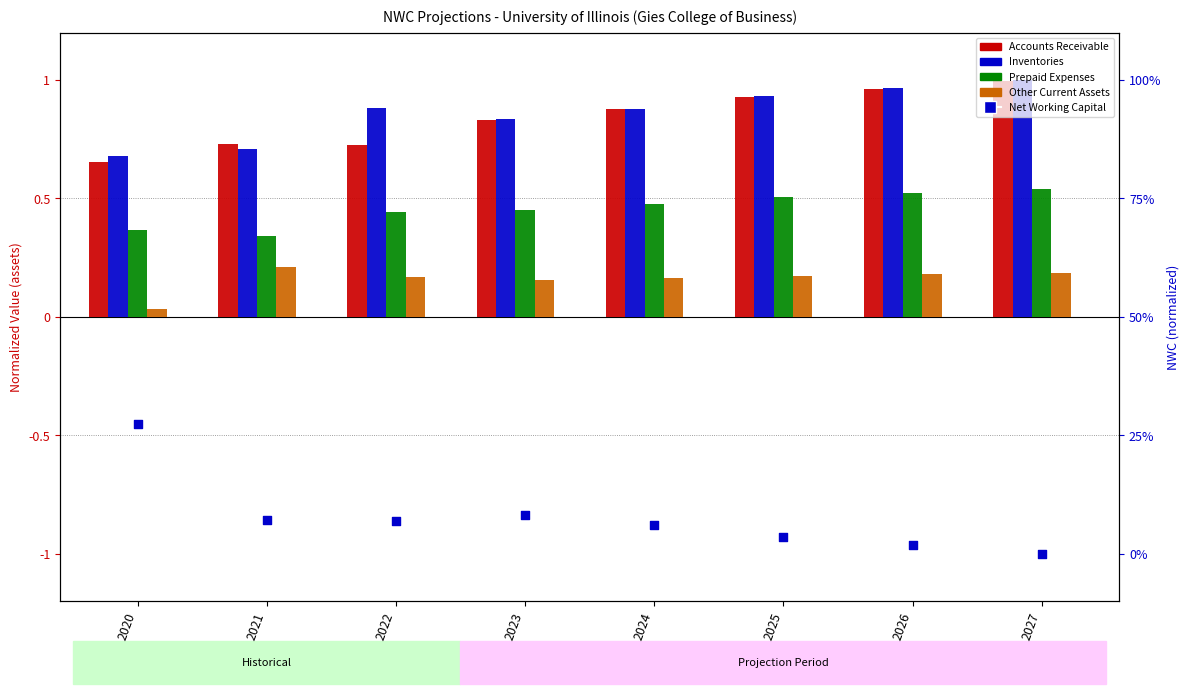

Is the value of Accounts Receivable at 2023 greater than the value of Inventories at 2020?

Yes